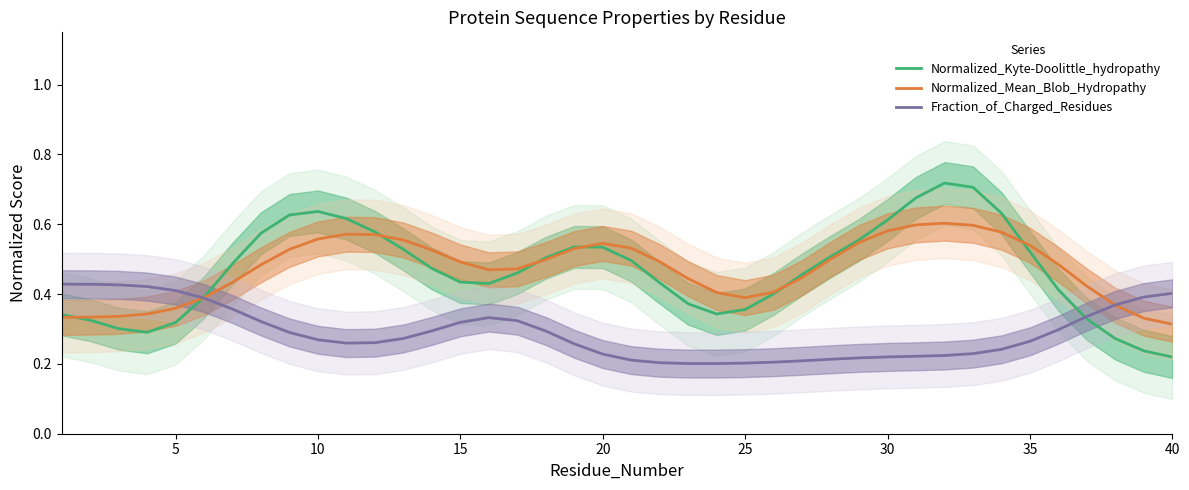

The Fraction_of_Charged_Residues series shows 0.1 at 20. True or false?

False